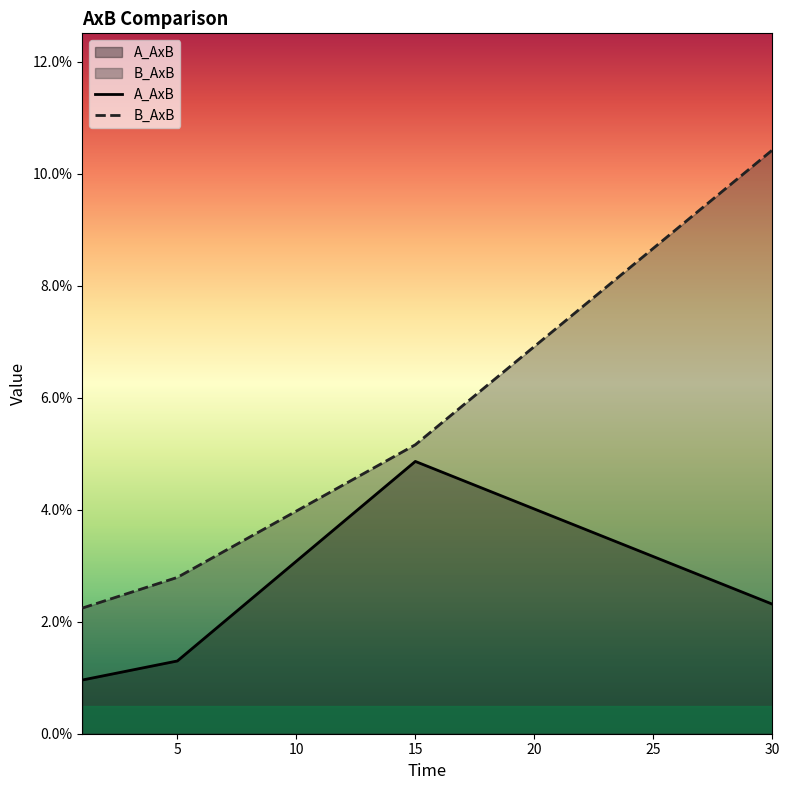

True or false: B_AxB has a value of 0.0 at 5.

True